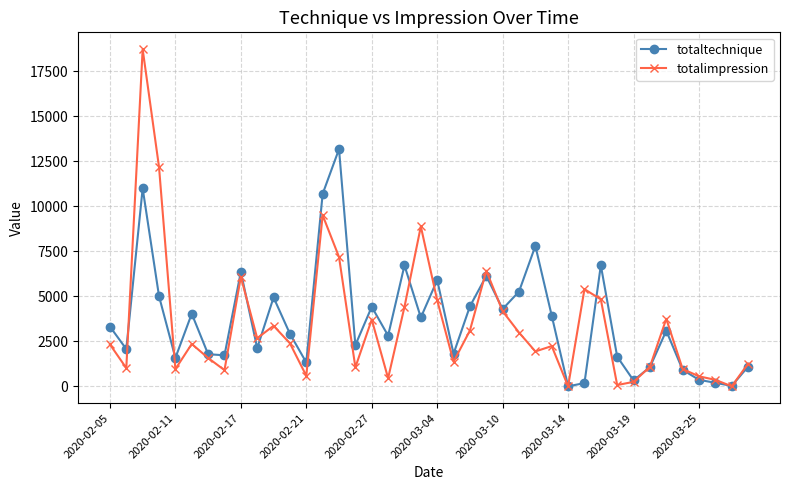

What is the greatest value displayed?

18738.0